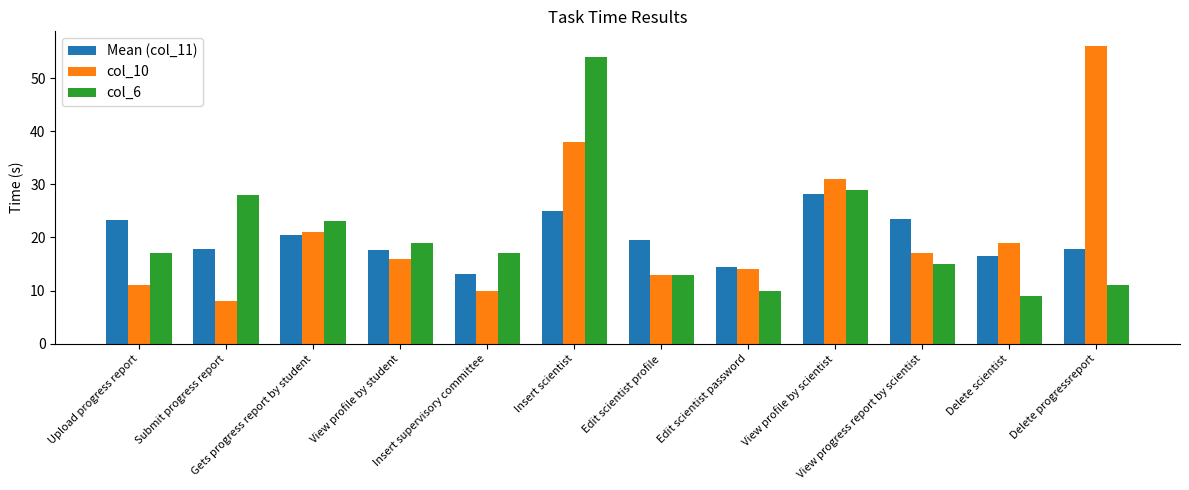

What is the highest value of the col_6 series?

54.0